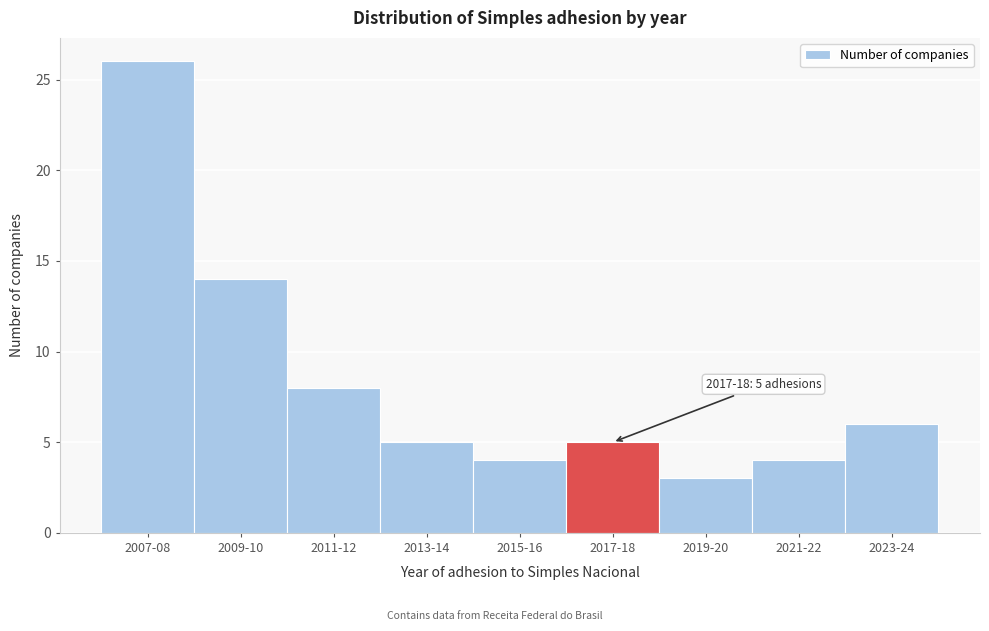

Reading left to right, what are all the values shown in this chart?

2007-08=26	2009-10=14	2011-12=8	2013-14=5	2015-16=4	2017-18=5	2019-20=3	2021-22=4	2023-24=6